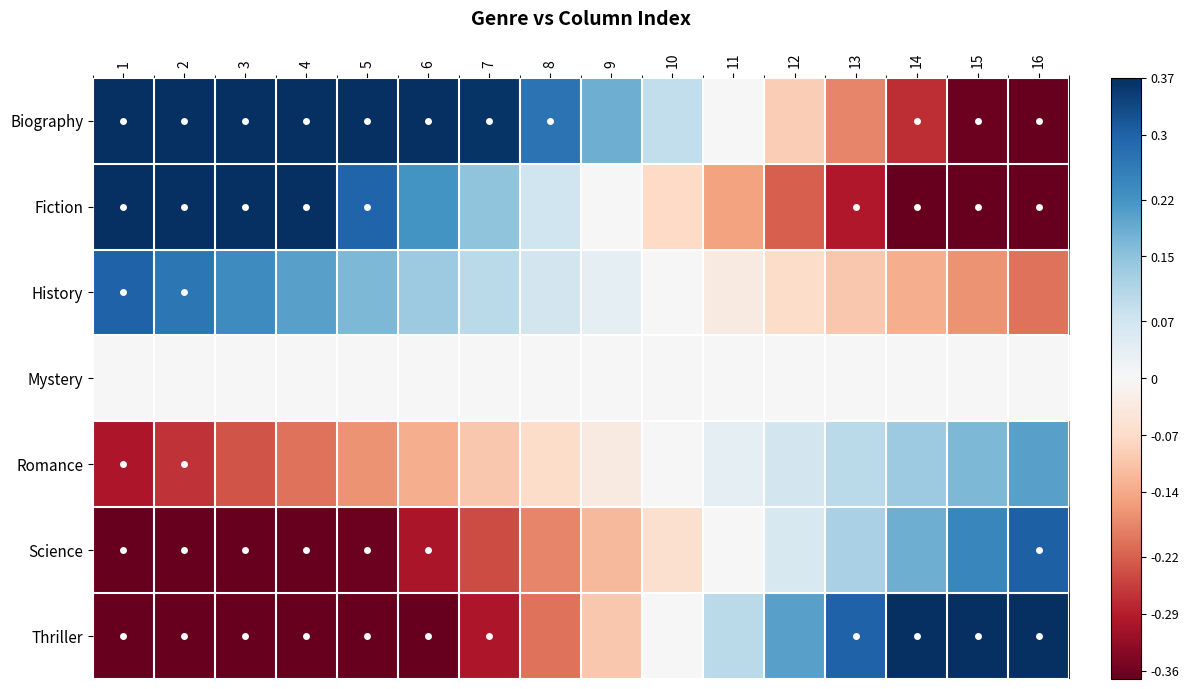

Which series has the largest range (max minus min)?

Thriller